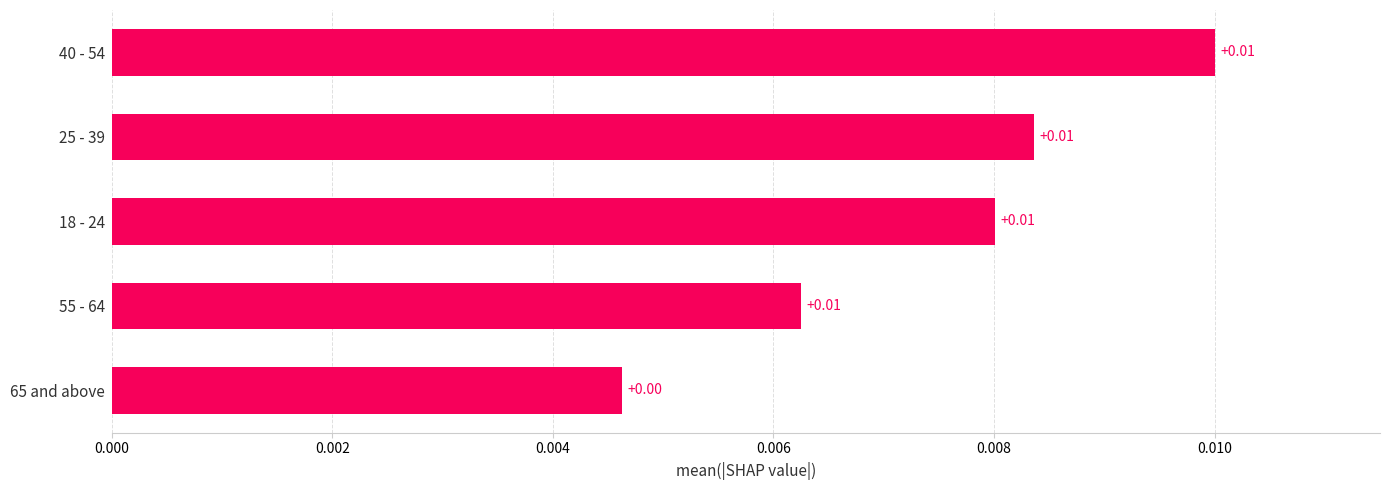

Which has a higher value, 40 - 54 or 65 and above?

40 - 54